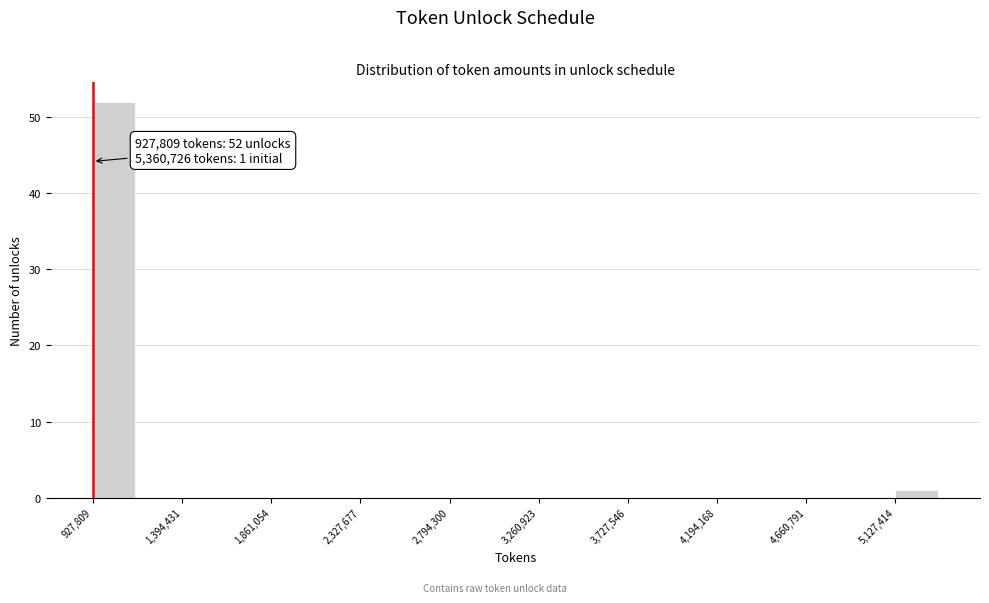

Which range on the x-axis has the tallest bar?

950000 to 1150000